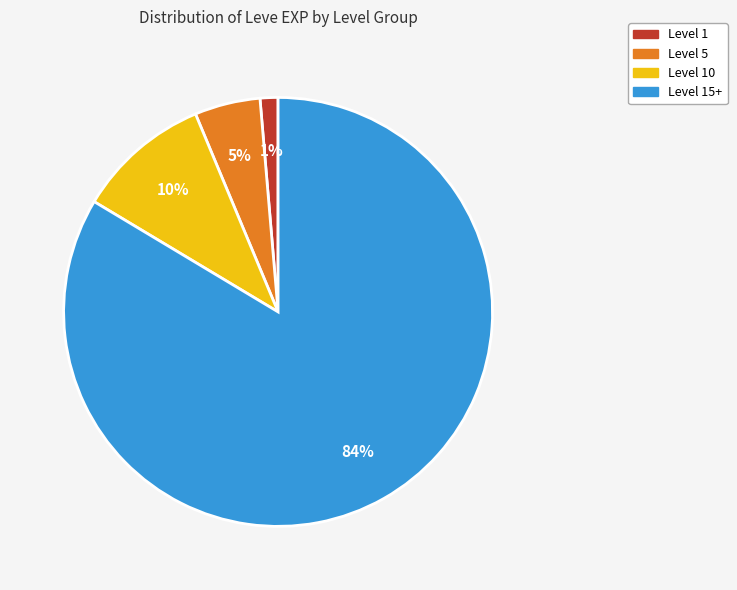

To the nearest percent, what is the average slice percentage?

25%